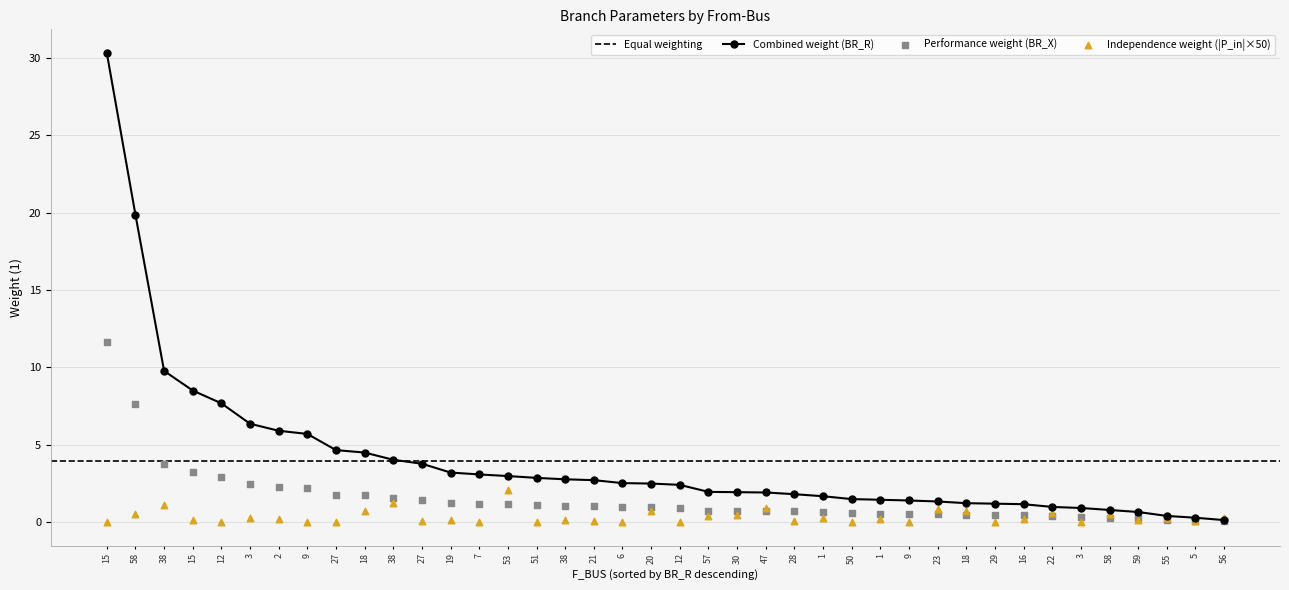

Is the value of P_out at 9 greater than the value of BR_X at 1?

No